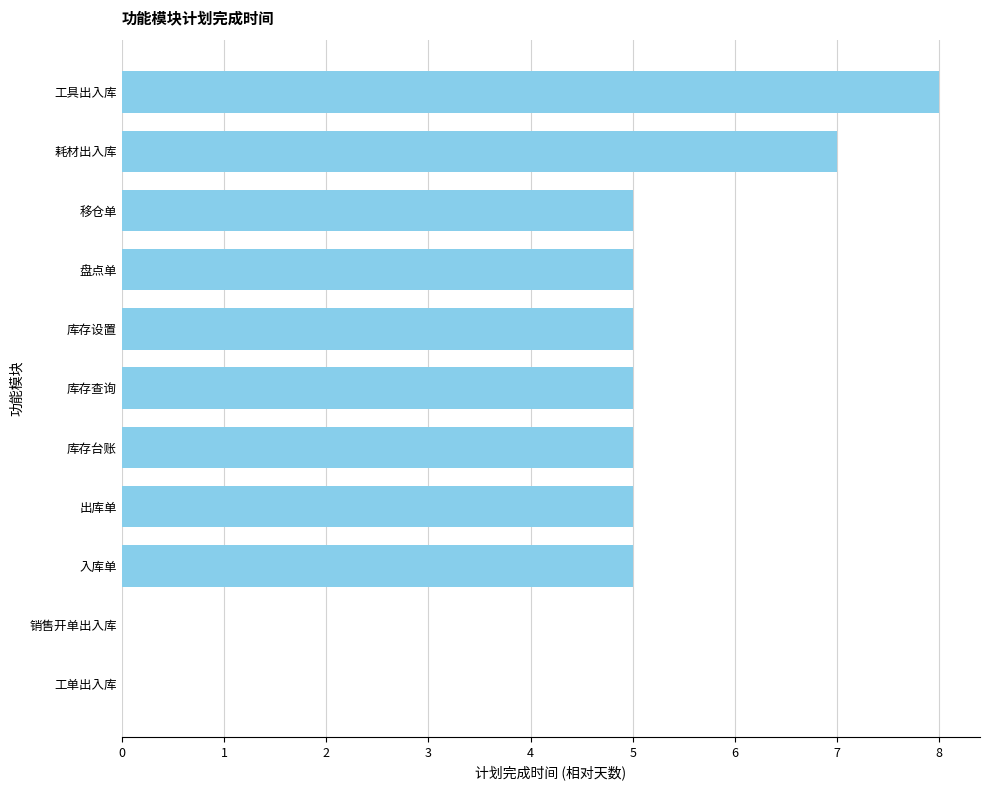

What is the sum of all values?

50